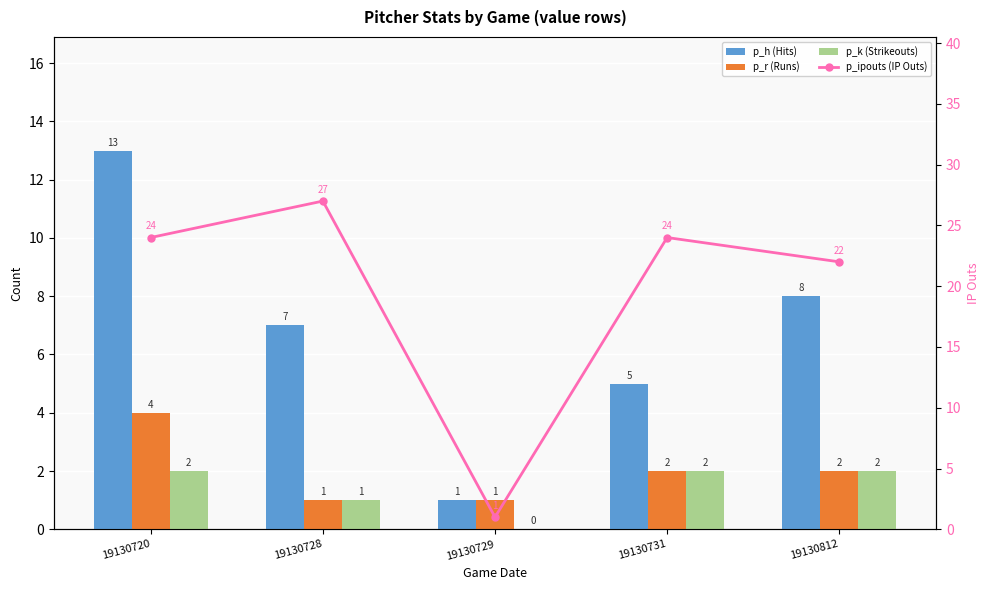

The p_k (Strikeouts) series shows 1 at 19130729. True or false?

False